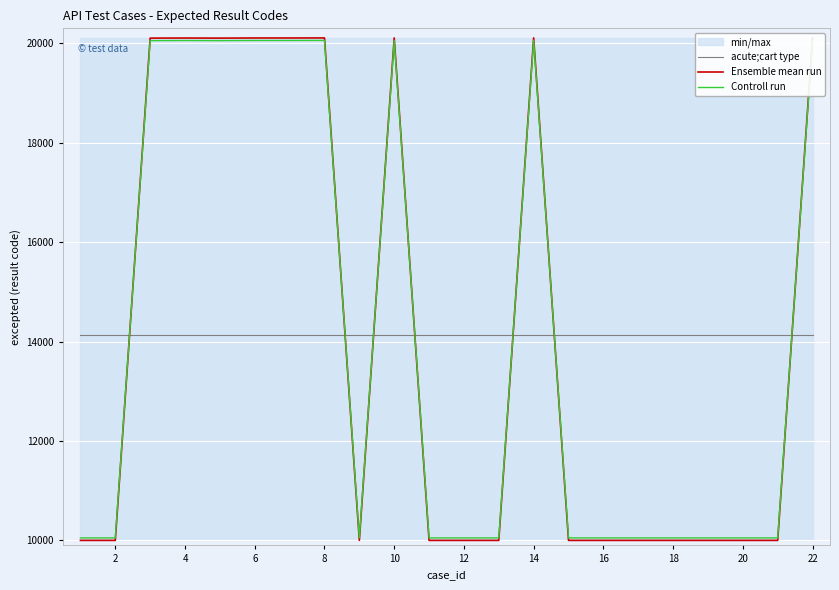

In Controll run, how many points are lower than both neighbors (excluding endpoints)?

2